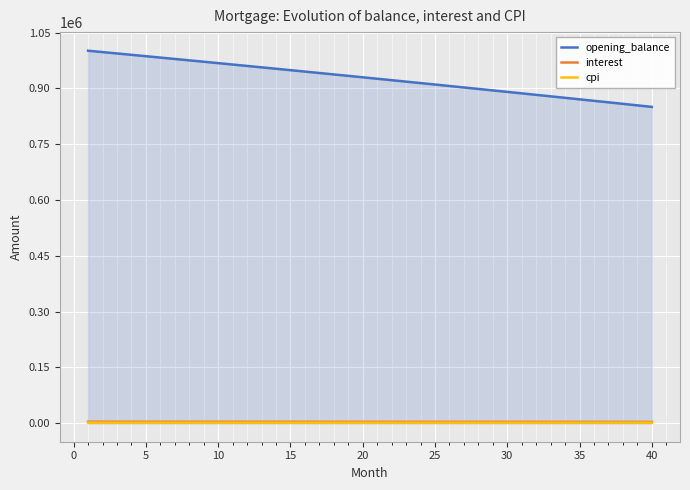

Which series has the largest range (max minus min)?

opening_balance